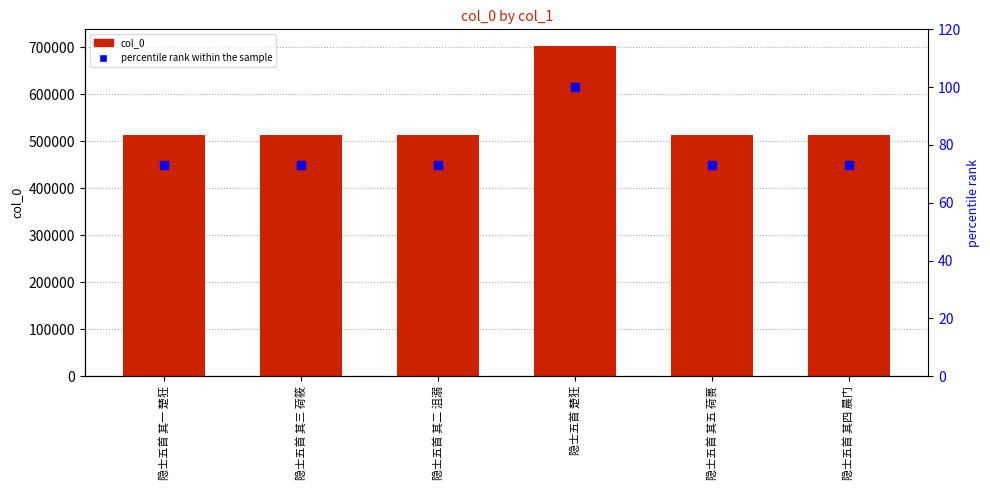

How many values in the col_0 series exceed 513376?

2